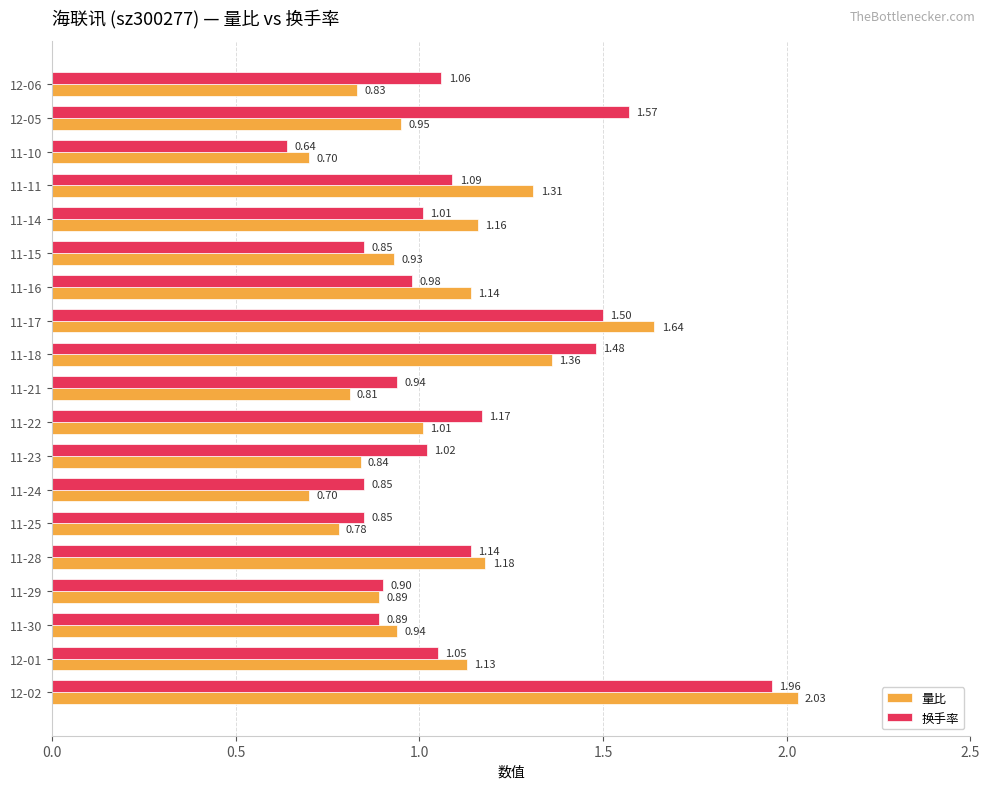

What is the total value across all series at 11-29?

1.8